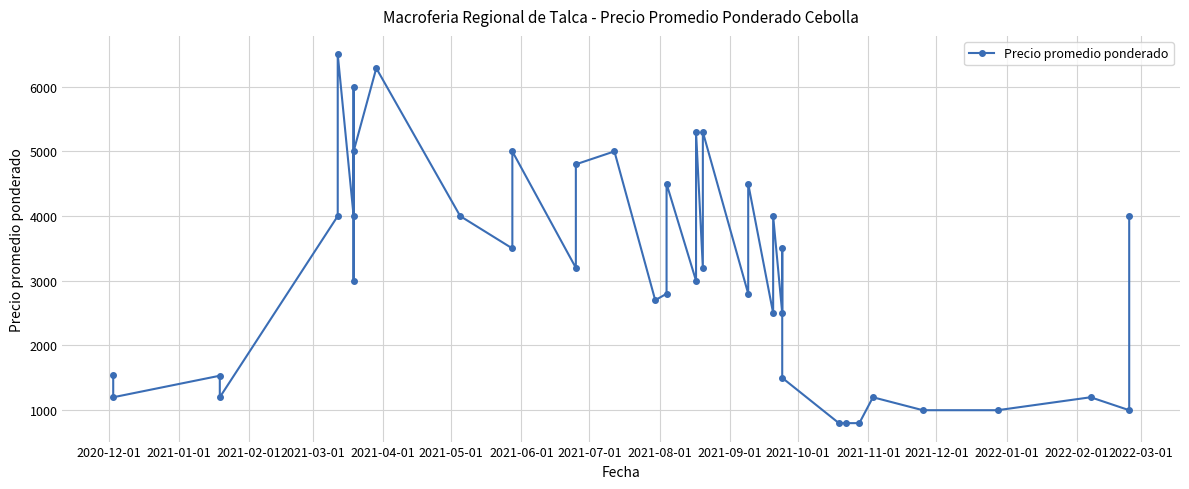

How many distinct data groups are displayed?

1